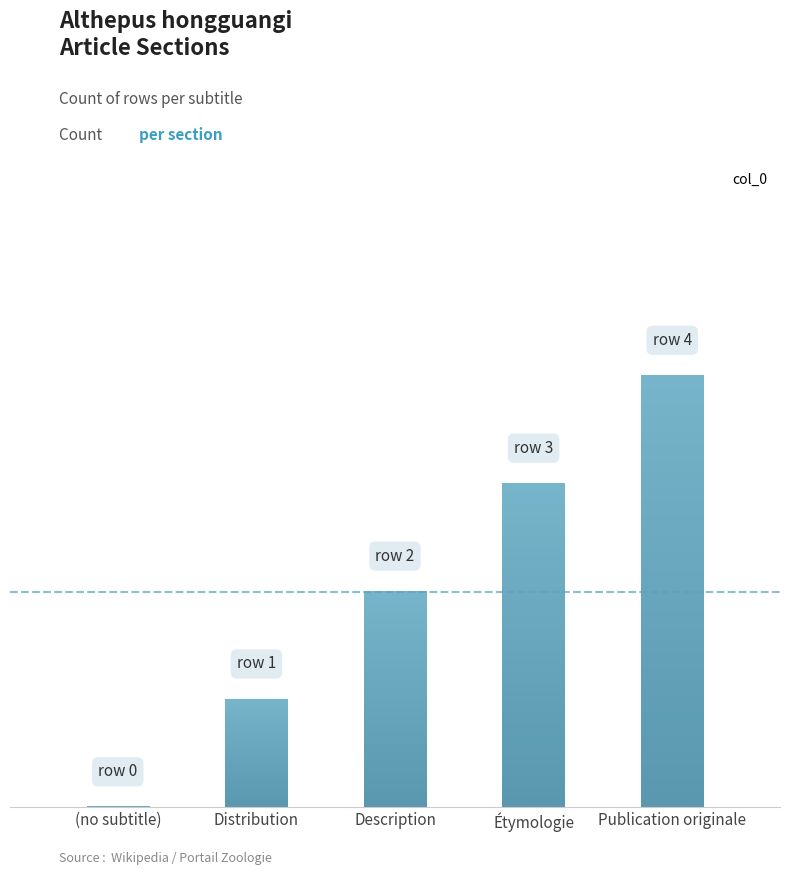

Count the values in the range 1 to 3.

3